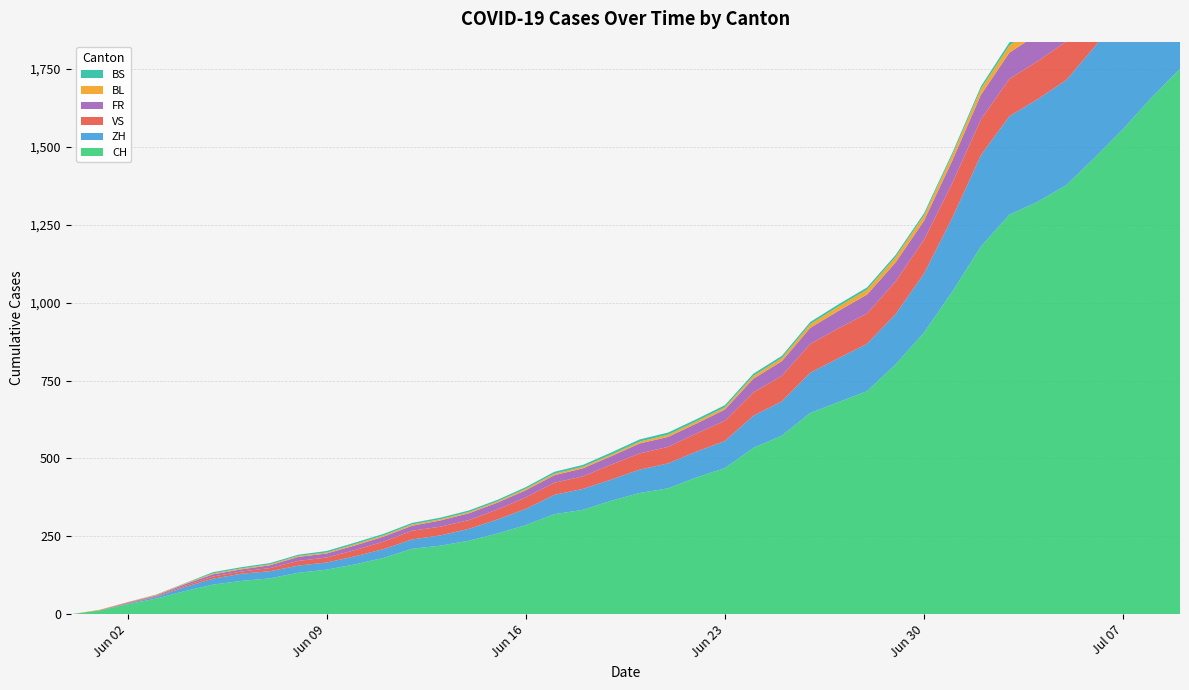

Reading left to right, what are all the values shown in this chart?

CH: 0	12	32	50	74	95	107	115	133	143	160	181	210	220	236	259	286	321	335	364	389	404	439	469	534	573	646	681	716	802	904	1036	1180	1282	1324	1377	1465	1557	1658	1750
ZH: 0	0	2	5	13	19	23	23	23	23	26	28	30	33	38	45	52	62	67	68	75	80	83	87	103	110	129	141	152	161	189	237	293	316	329	337	356	382	405	424
VS: 0	1	2	2	4	7	7	10	15	16	20	24	28	28	28	32	37	39	40	48	52	53	58	65	75	82	92	96	97	105	109	112	115	120	122	124	127	130	130	132
FR: 0	0	2	3	5	7	7	9	13	13	15	16	16	20	22	22	23	24	26	27	32	32	32	36	44	47	52	56	61	61	61	72	79	84	87	92	94	96	99	100
BL: 0	1	1	2	2	3	3	3	3	3	4	4	4	4	4	4	5	5	5	5	6	7	7	7	9	10	12	14	16	17	17	18	19	23	27	27	29	32	35	38
BS: 0	0	0	1	1	4	4	4	4	5	5	5	5	5	5	5	5	6	6	7	7	7	7	7	7	7	7	7	7	7	7	7	8	10	11	12	12	15	18	21